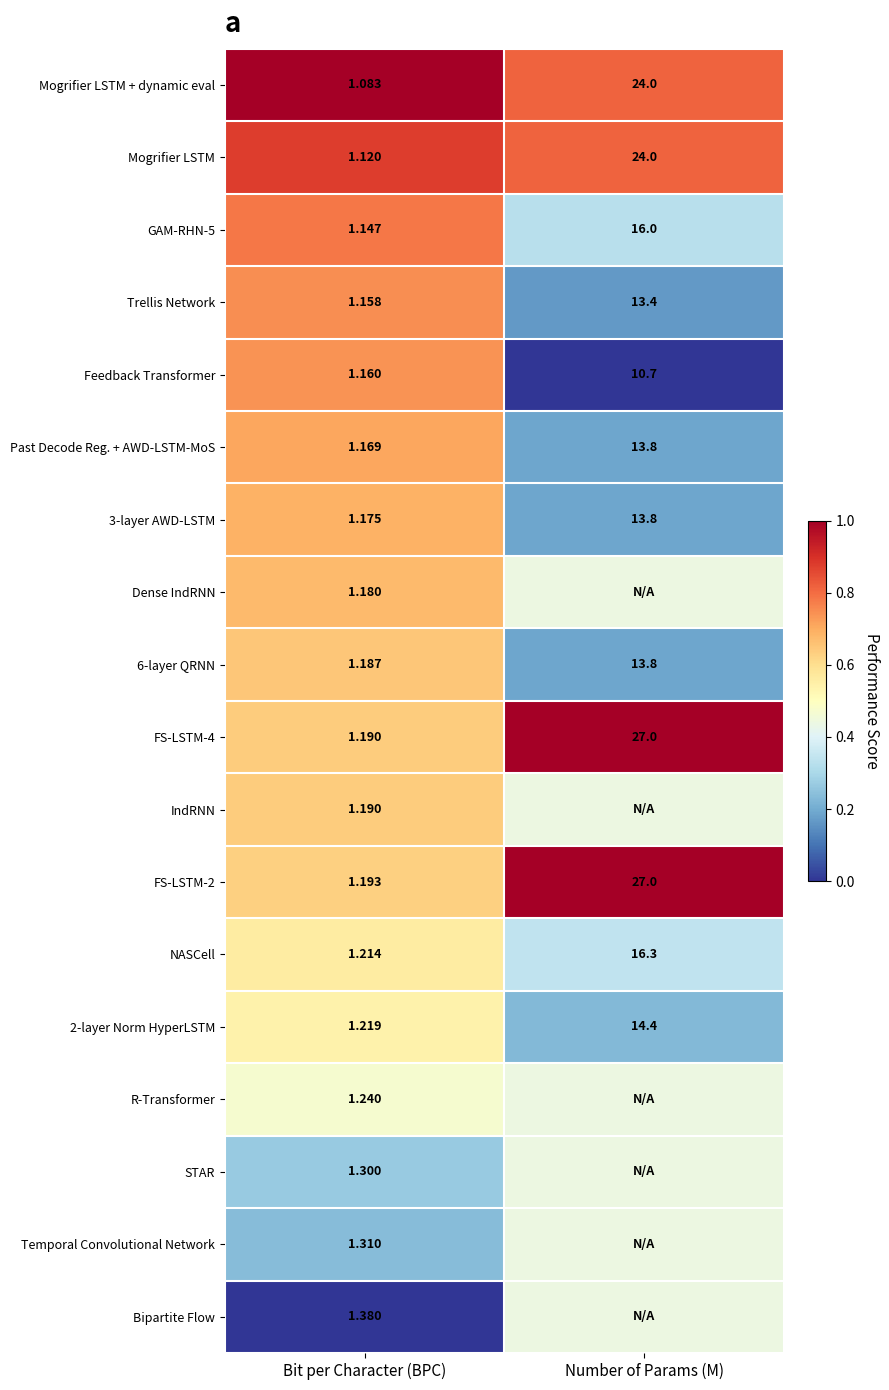

Where does the 2-layer Norm HyperLSTM series first go above 14?

Number of Params (M)